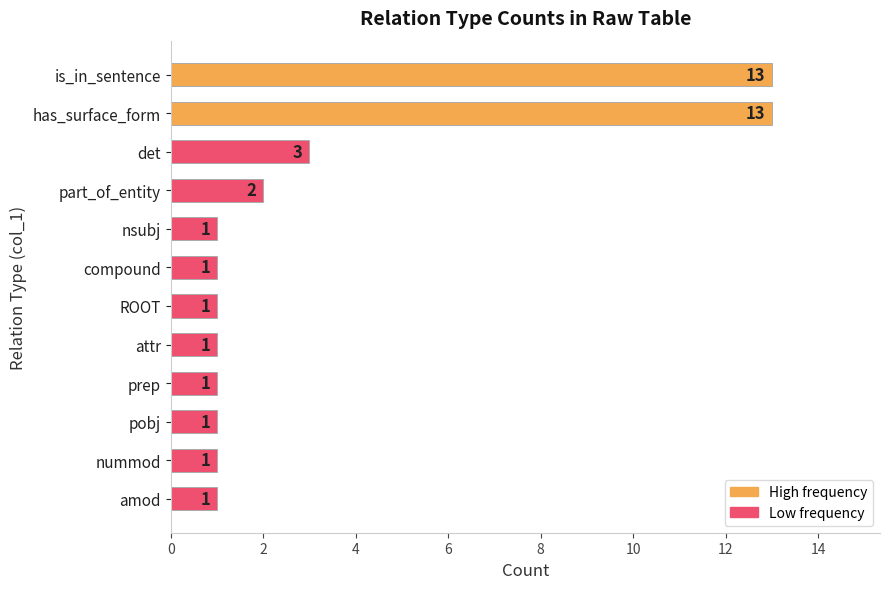

What is the maximum value shown in the chart?

13